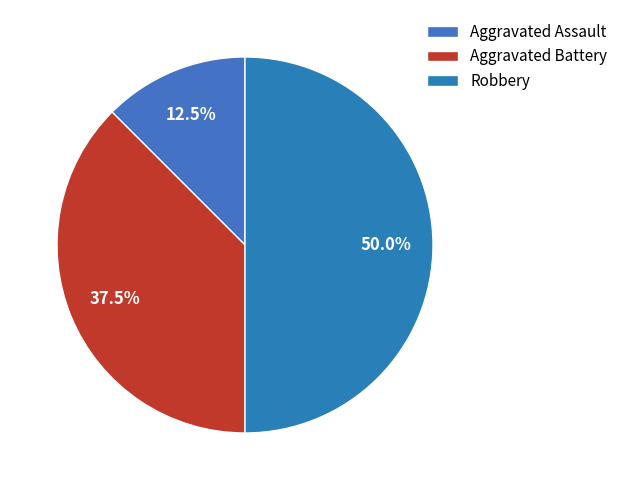

What percentage is NOT represented by Aggravated Battery?

62.5%